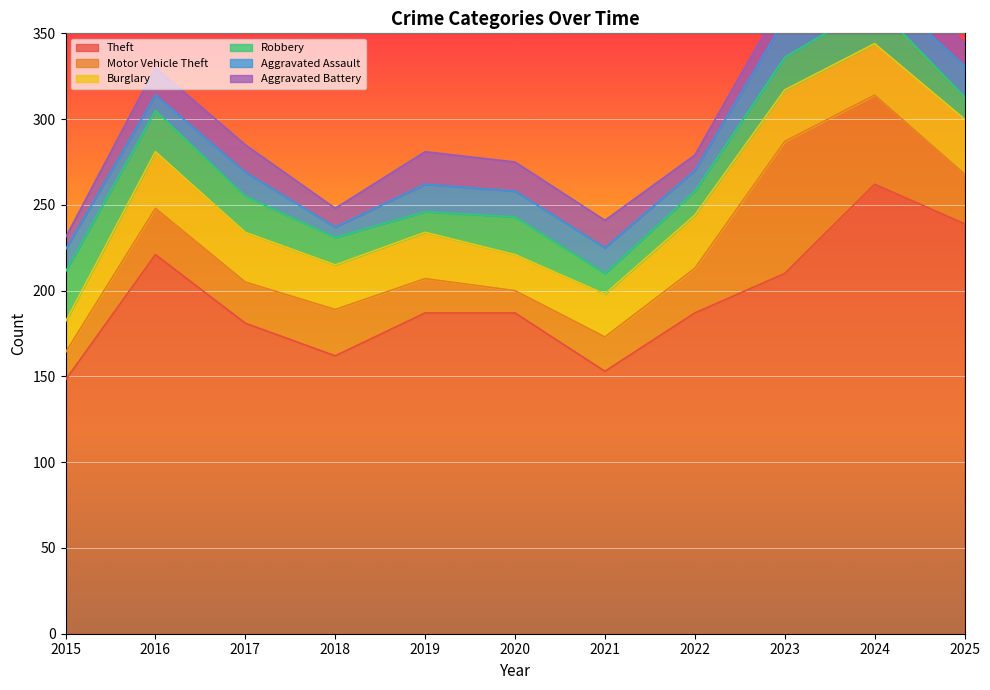

What is the total value across all series at 2020?

275